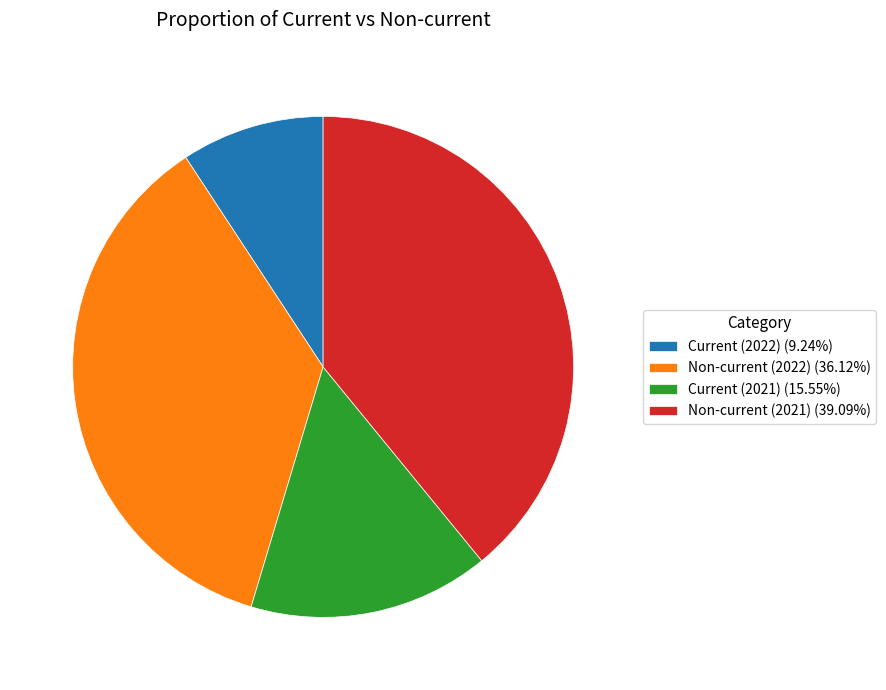

How many slices are in this pie chart?

4